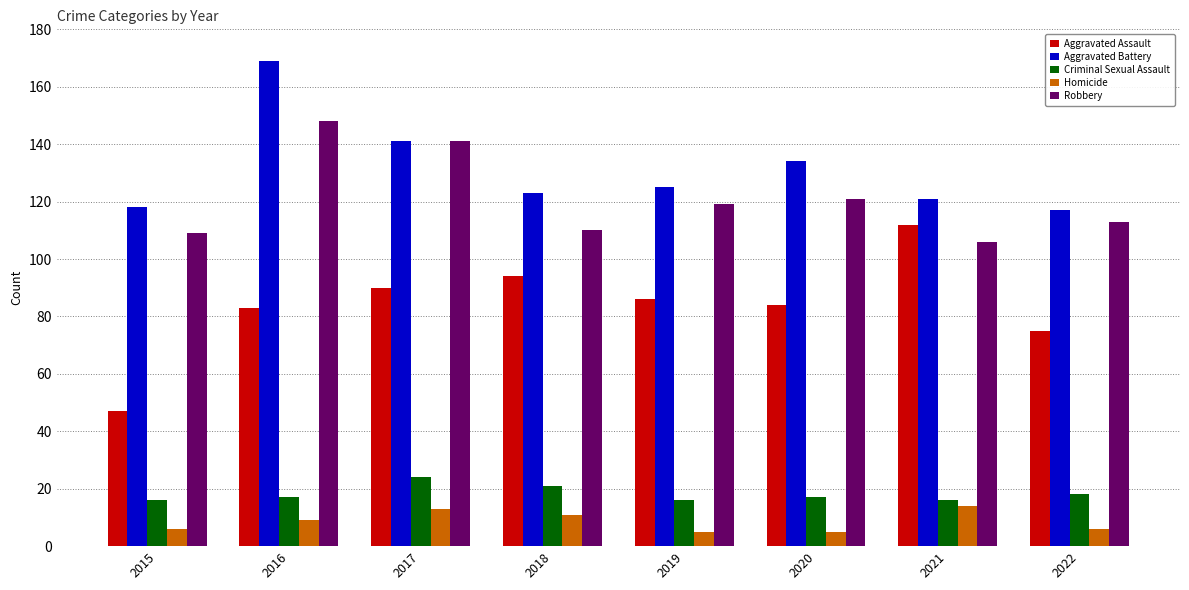

What is the approximate value of Aggravated Assault at 2018?

94